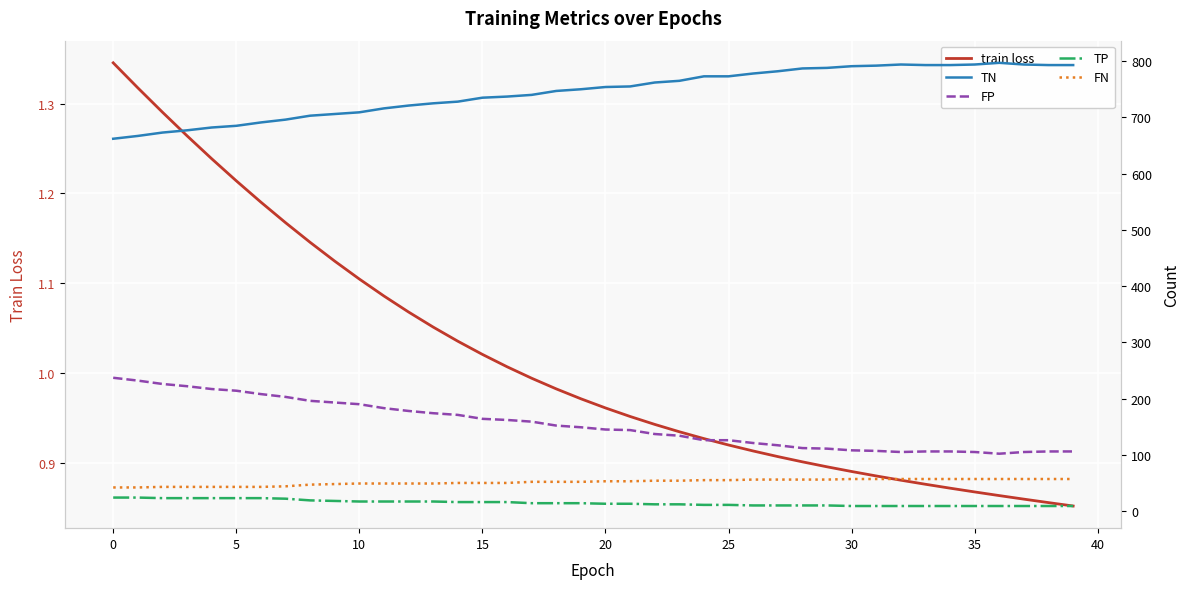

How many lines are shown in the chart?

5